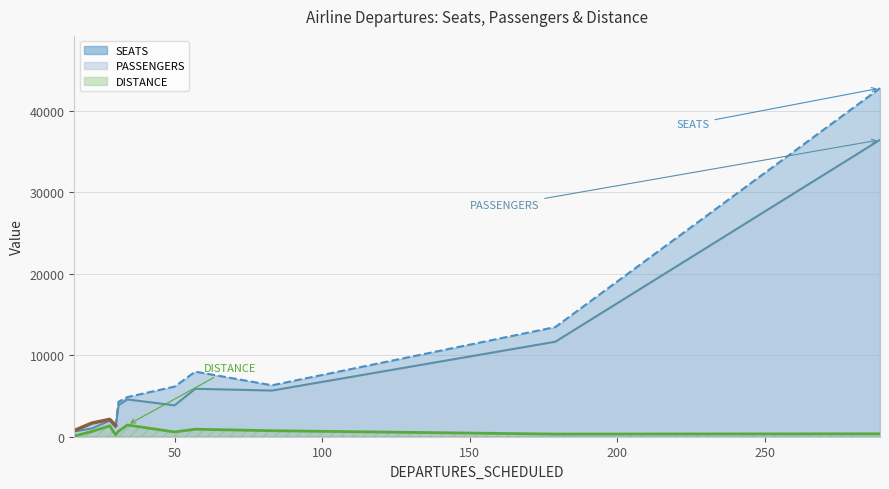

What is the difference between the second highest and minimum values in the SEATS series?

12684